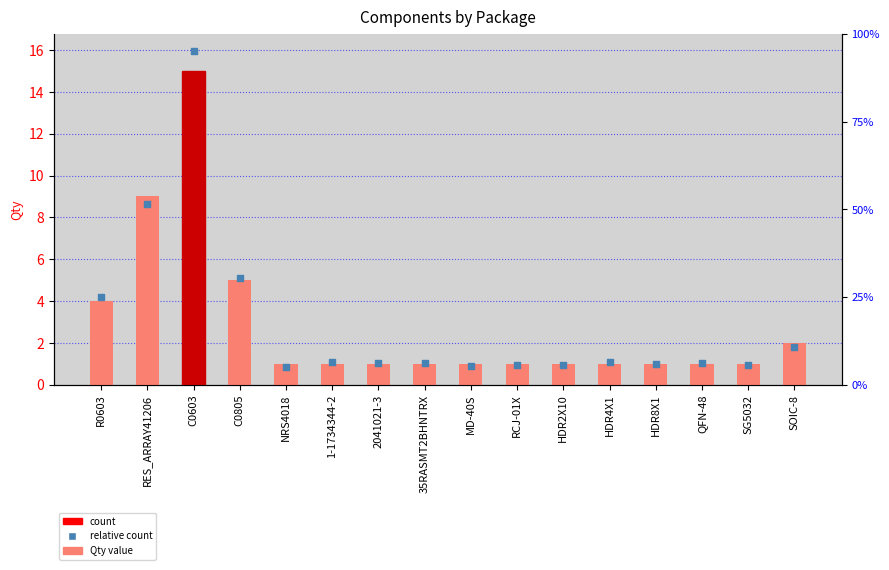

Which series has the largest Y range (max minus min)?

relative count